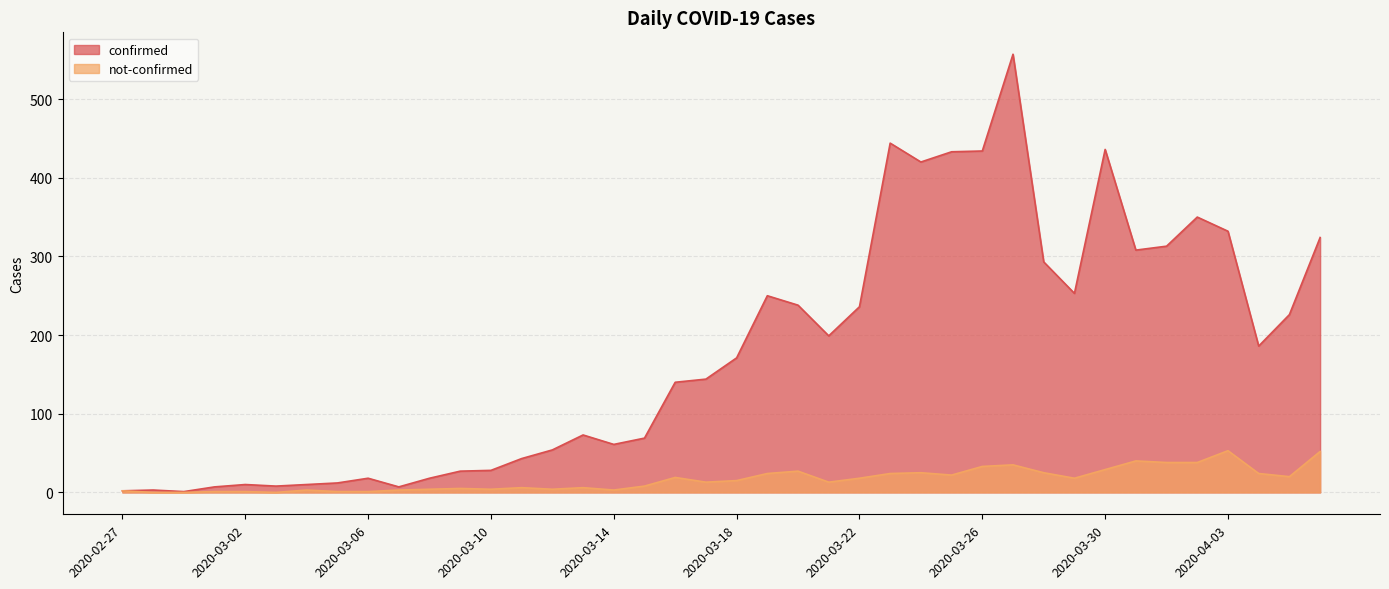

Where is not-confirmed nearest to the value 26?

2020-03-20